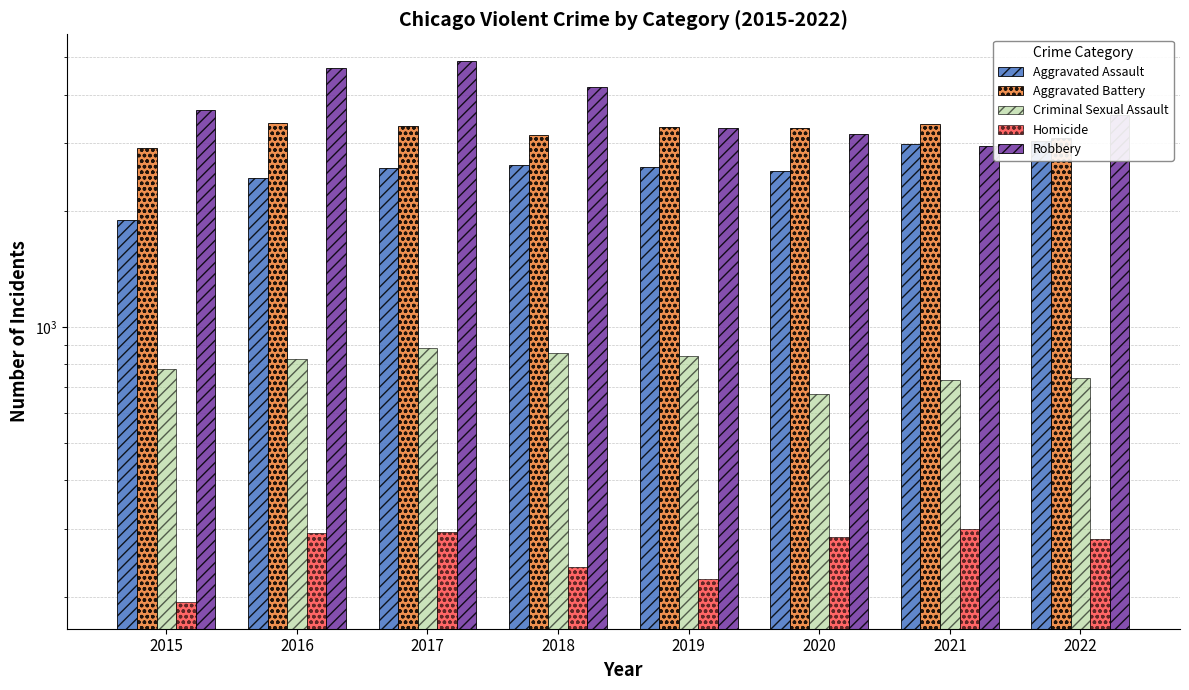

Reading left to right, list all the values displayed in this chart.

Aggravated Assault: 1895	2438	2580	2636	2600	2542	2988	3029
Aggravated Battery: 2908	3376	3321	3155	3302	3279	3359	3092
Criminal Sexual Assault: 776	826	884	855	839	670	730	736
Homicide: 194	292	294	238	222	285	300	282
Robbery: 3660	4697	4885	4191	3285	3174	2955	3544